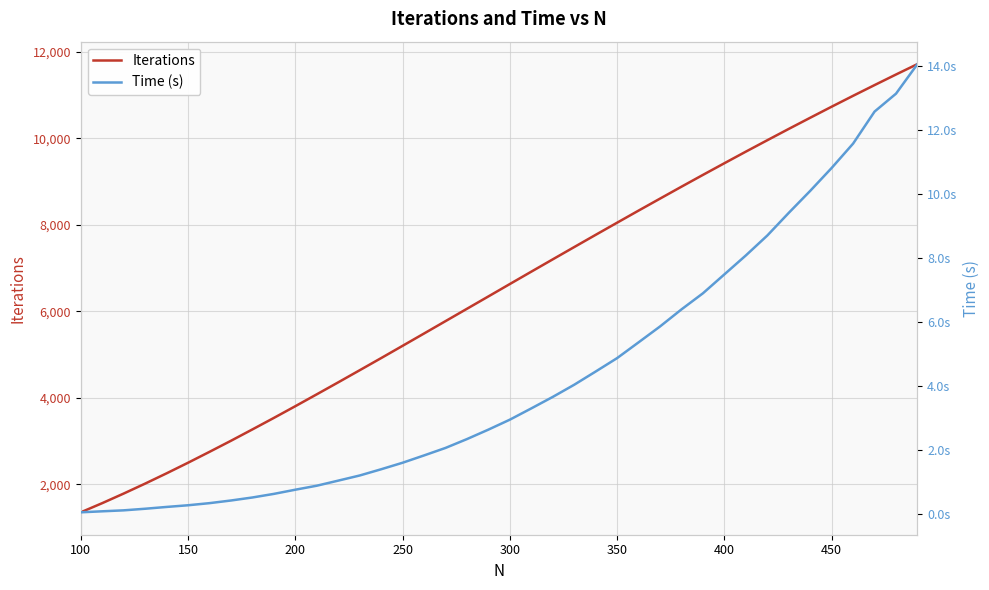

How many values in the Iterations series exceed 6632?

19